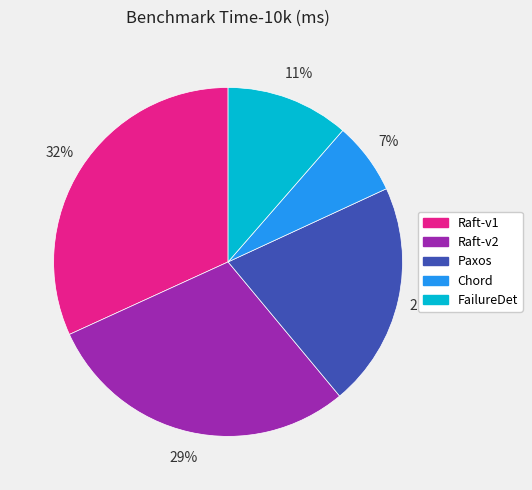

To the nearest percent, what percentage of the pie is Paxos?

21%